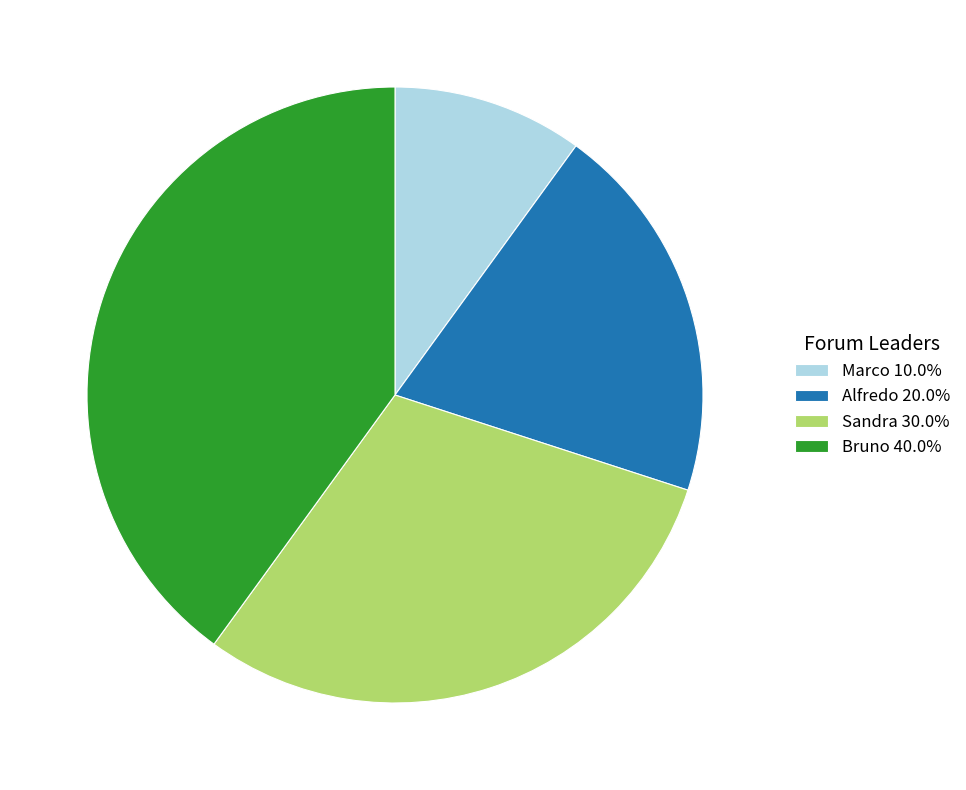

Is the sum of Sandra and Bruno greater than half?

Yes